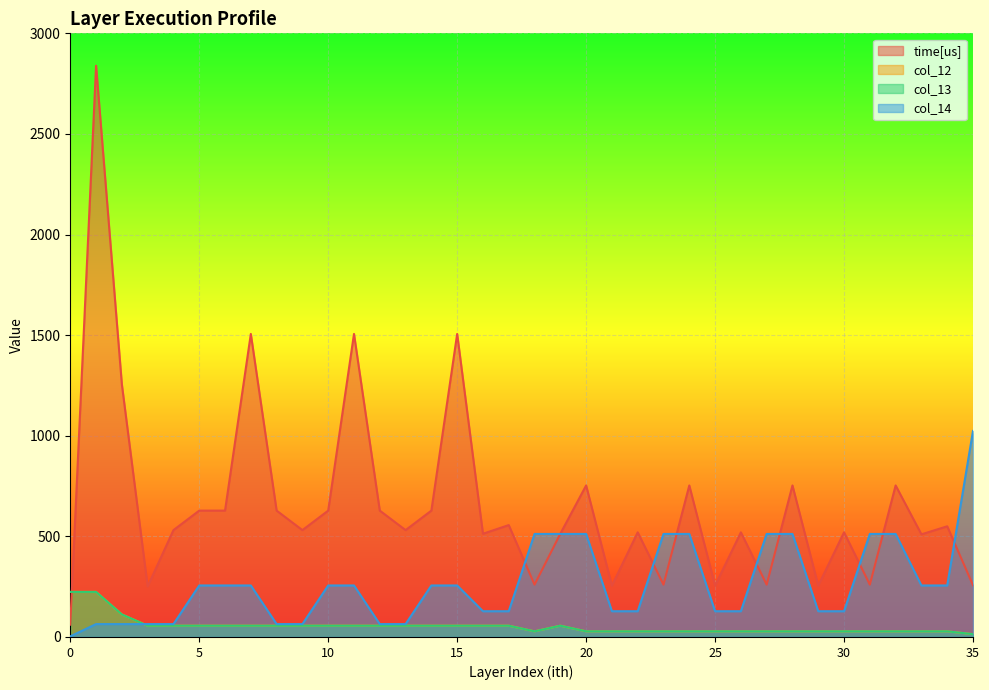

True or false: time[us] and col_12 intersect in this chart.

True